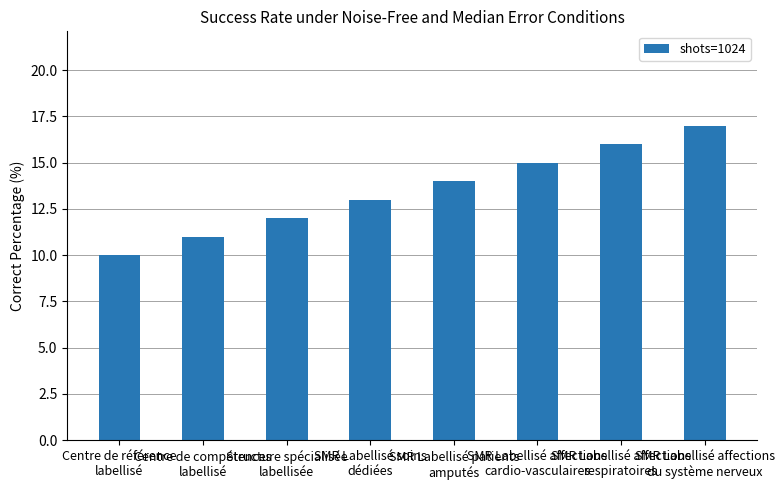

Rank the categories by value from lowest to highest.

Centre de référence
labellisé, Centre de compétences
labellisé, Structure spécialisée
labellisée, SMR Labellisé soins
dédiées, SMR Labellisé patients
amputés, SMR Labellisé affections
cardio-vasculaires, SMR Labellisé affections
respiratoires, SMR Labellisé affections
du système nerveux